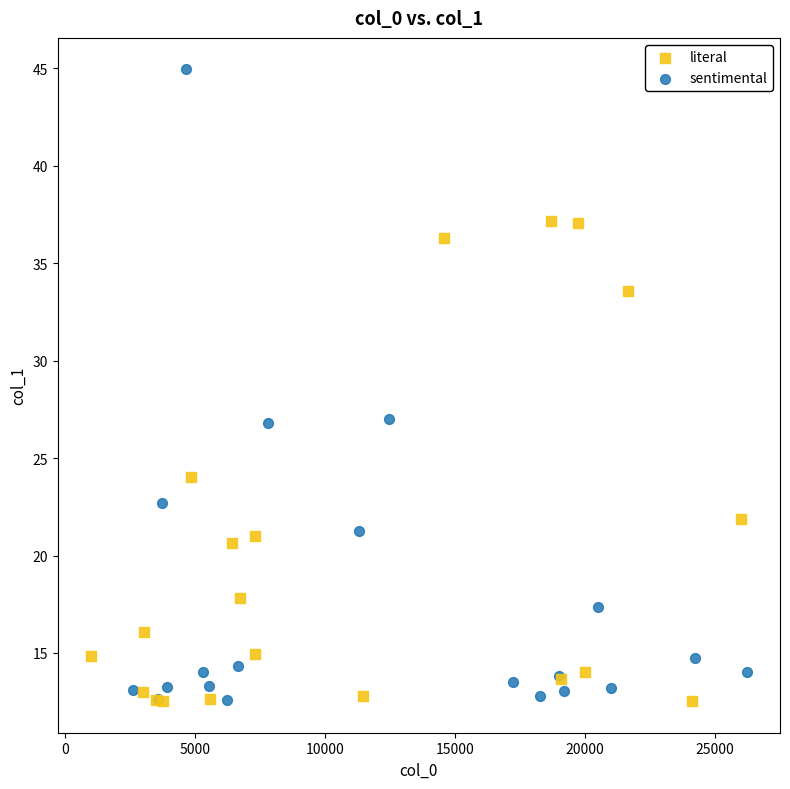

Which series contains the highest Y value?

sentimental